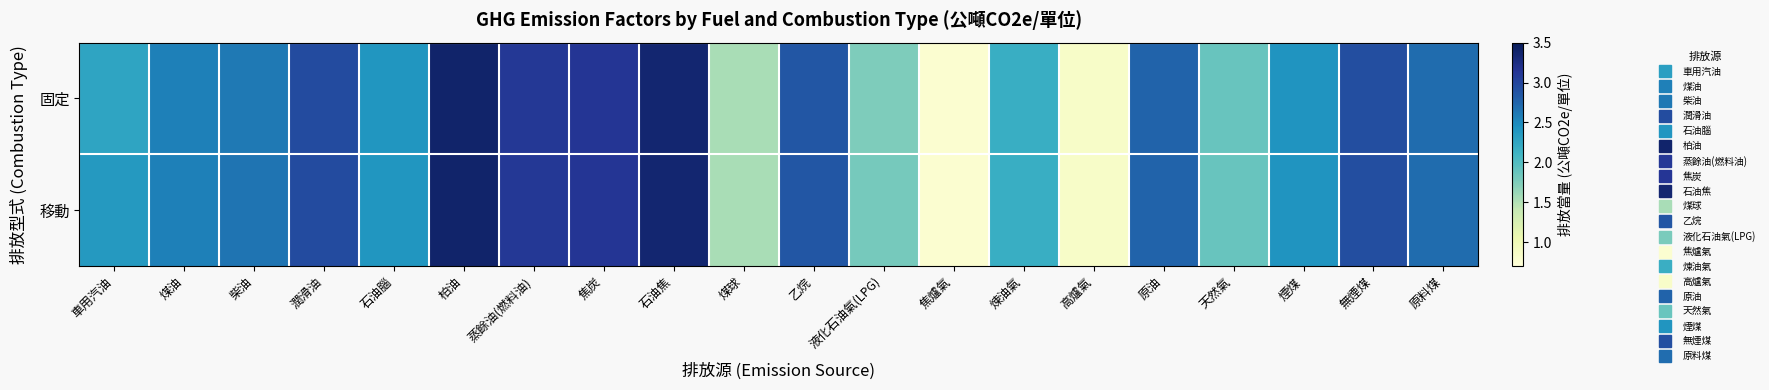

What is the smallest value displayed?

0.8